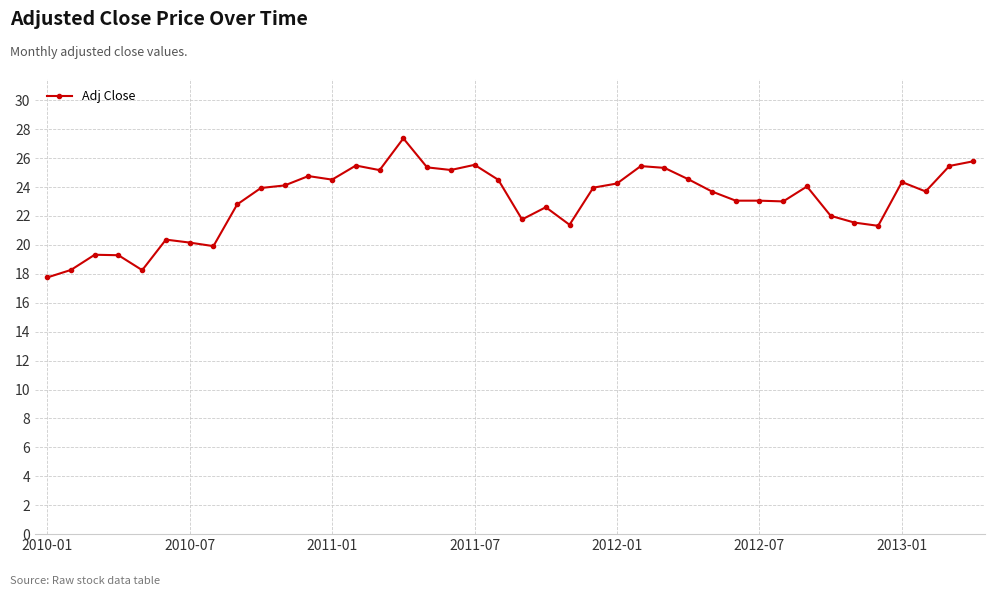

What is the average value?

23.1